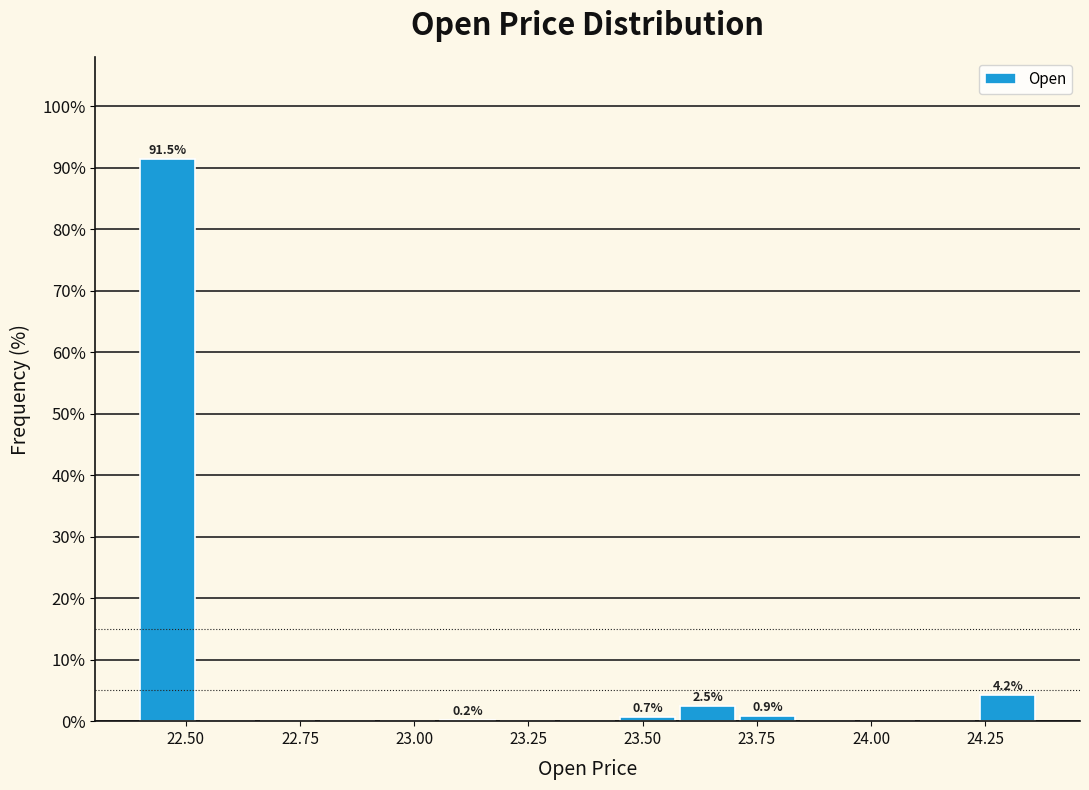

Read against the x-axis, roughly where is the centre of the tallest bar?

22.45